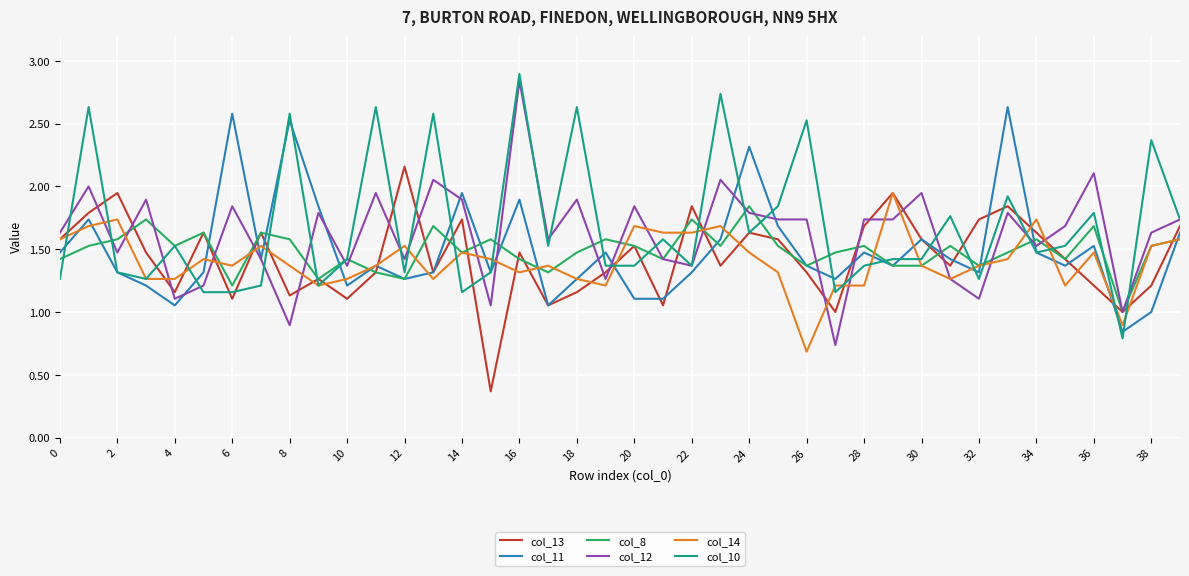

What is the maximum value shown in the chart?

2.9